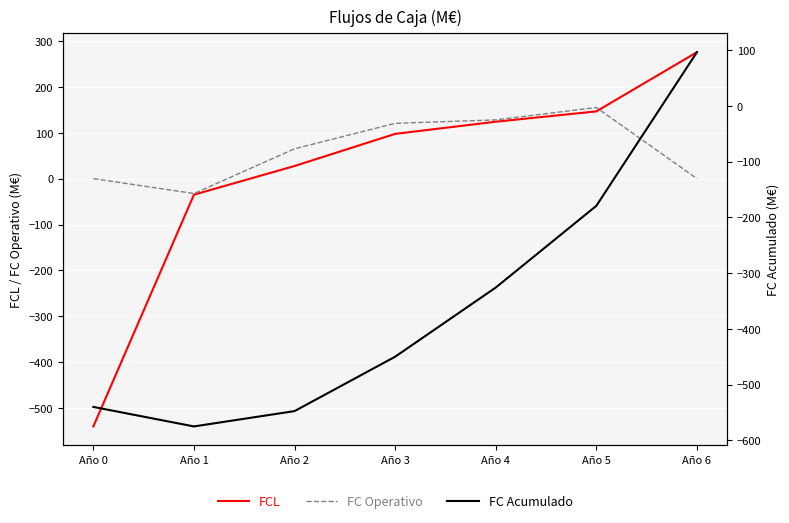

Where is FC Operativo nearest to the value 61?

Año 2